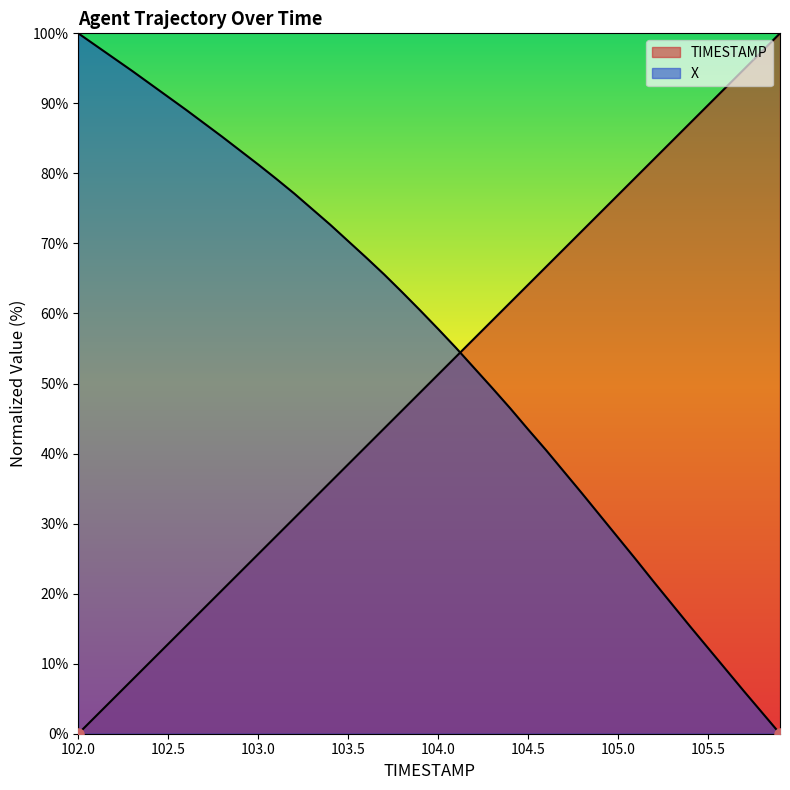

What is the value of the TIMESTAMP point at the 19th from the left?

46.2